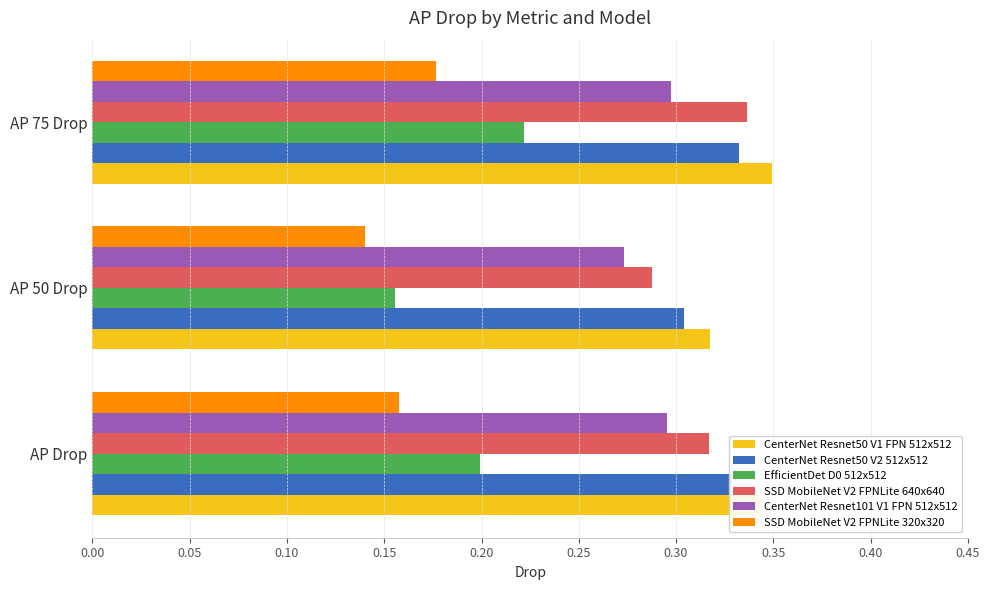

The value of CenterNet Resnet50 V1 FPN 512x512 at AP 75 Drop is 0.3. True or false?

True